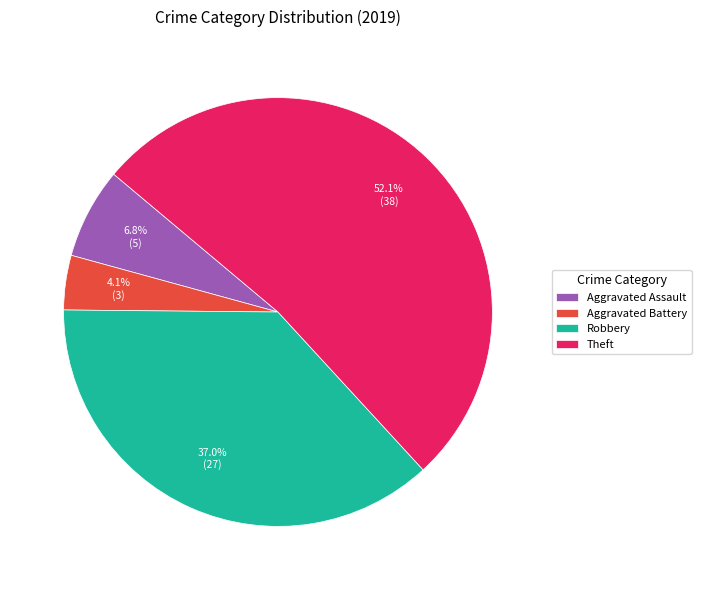

Which has a higher value, Aggravated Assault or Robbery?

Robbery